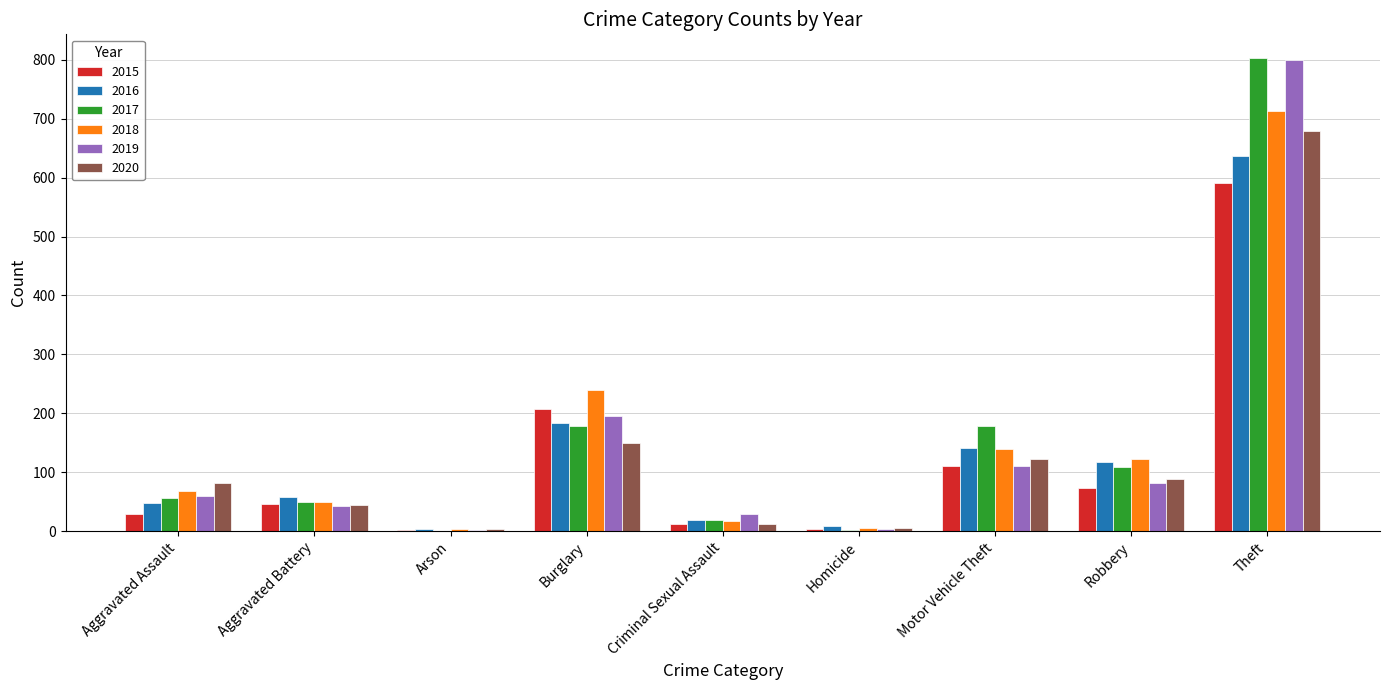

What is the sum of all 2016 values?

1215